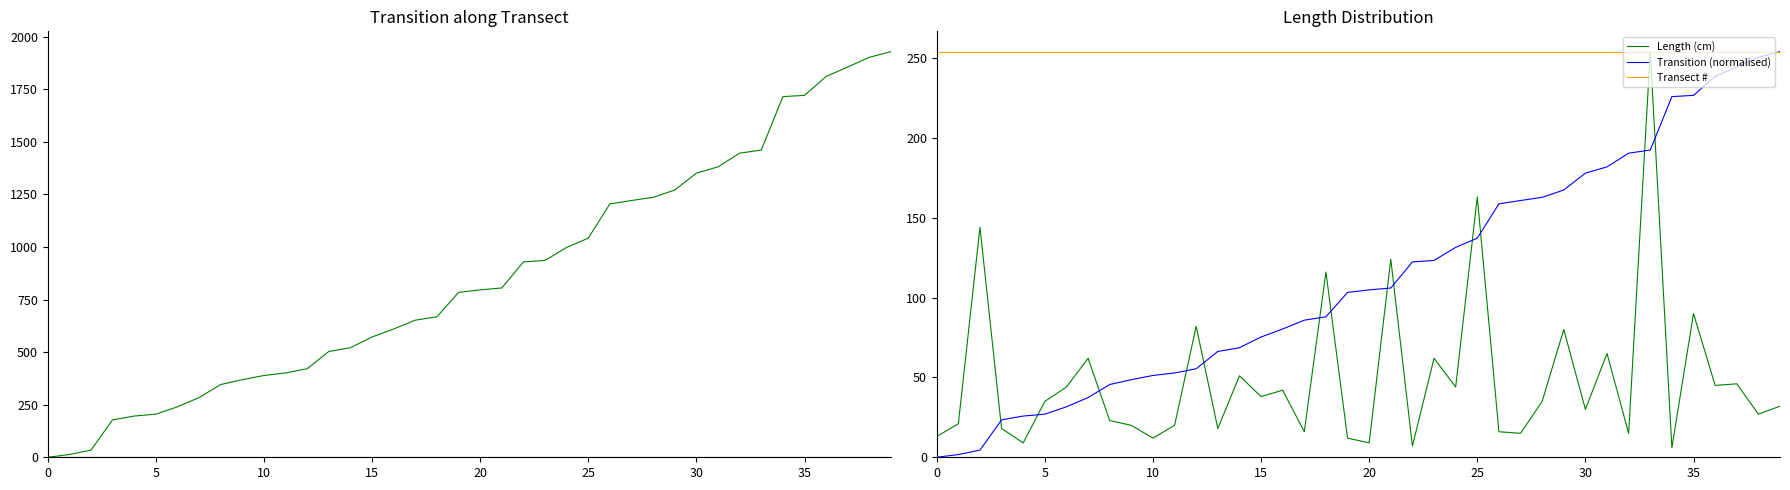

How many data points does each series have?

40